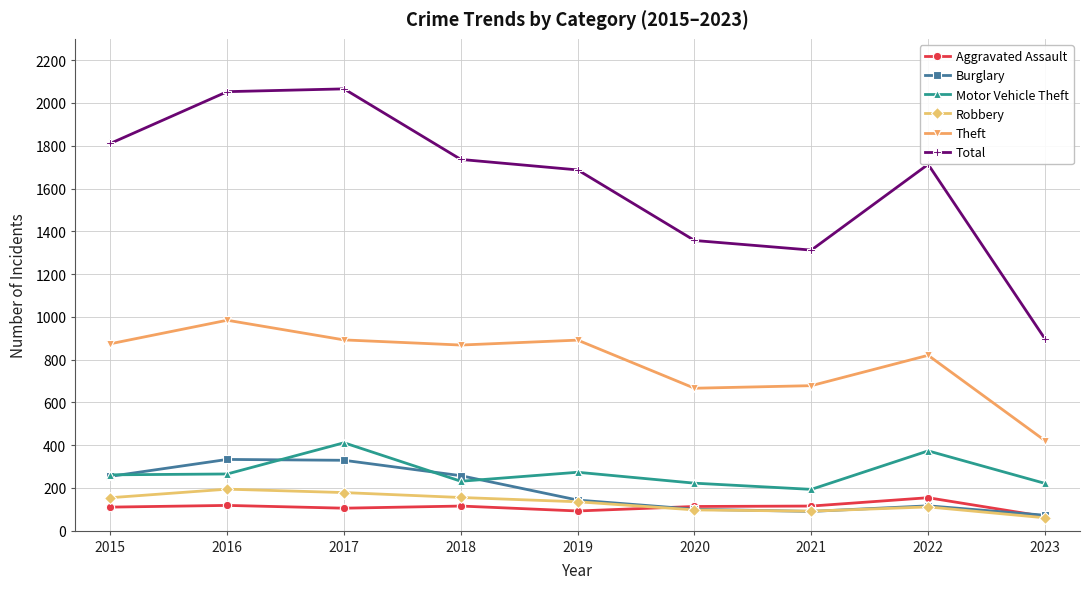

Which series has the largest range (max minus min)?

Total